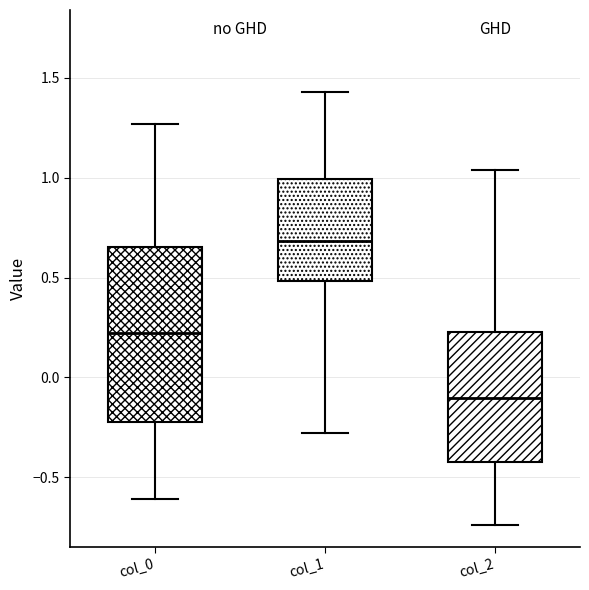

Reading left to right, read every box against the y-axis: the position of its median line, the range the box covers, and the ends of its whiskers. The values are not printed on the chart, so give them approximately, as read against the axis.

col_0: median 0.20, box -0.20 to 0.65, whiskers -0.60 to 1.25
col_1: median 0.70, box 0.50 to 1.00, whiskers -0.30 to 1.45
col_2: median -0.10, box -0.40 to 0.25, whiskers -0.75 to 1.05